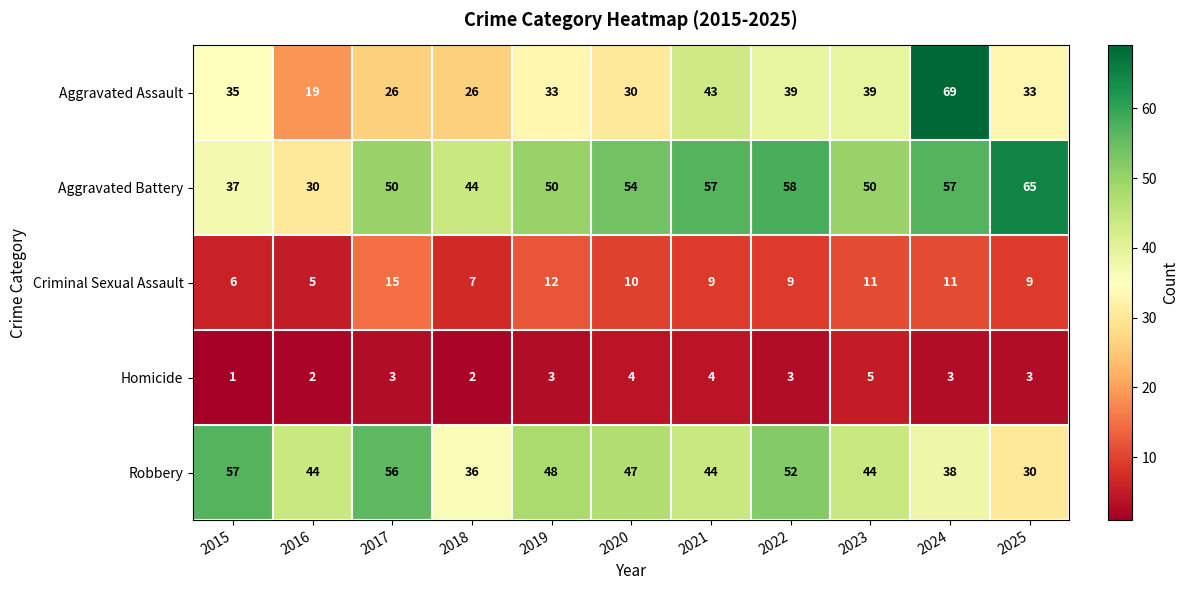

Which series has the widest spread of values?

Aggravated Assault